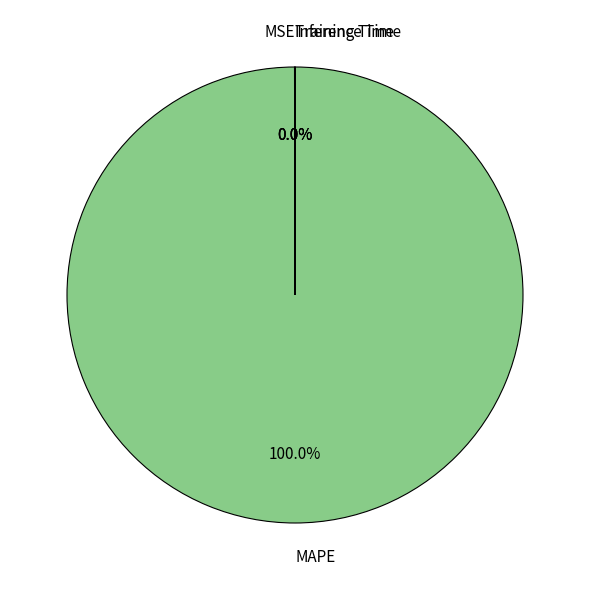

To the nearest percent, what is the difference between the largest and smallest slice percentages?

100%